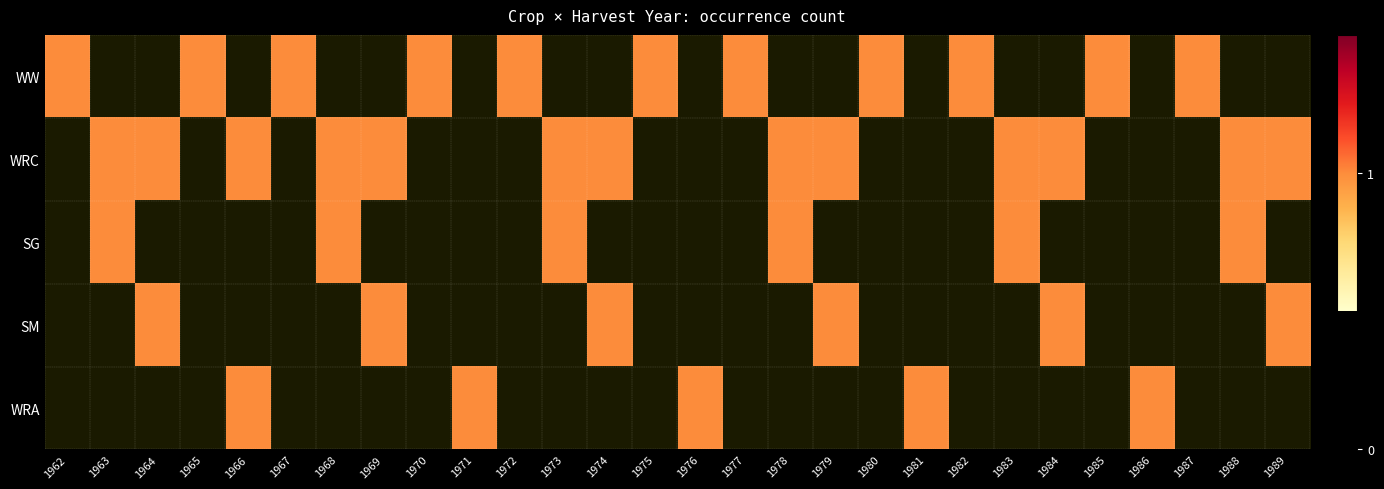

Reading left to right, transcribe all the data shown in this chart.

WW: 1962=1	1963=0	1964=0	1965=1	1966=0	1967=1	1968=0	1969=0	1970=1	1971=0	1972=1	1973=0	1974=0	1975=1	1976=0	1977=1	1978=0	1979=0	1980=1	1981=0	1982=1	1983=0	1984=0	1985=1	1986=0	1987=1	1988=0	1989=0
WRC: 1962=0	1963=1	1964=1	1965=0	1966=1	1967=0	1968=1	1969=1	1970=0	1971=0	1972=0	1973=1	1974=1	1975=0	1976=0	1977=0	1978=1	1979=1	1980=0	1981=0	1982=0	1983=1	1984=1	1985=0	1986=0	1987=0	1988=1	1989=1
SG: 1962=0	1963=1	1964=0	1965=0	1966=0	1967=0	1968=1	1969=0	1970=0	1971=0	1972=0	1973=1	1974=0	1975=0	1976=0	1977=0	1978=1	1979=0	1980=0	1981=0	1982=0	1983=1	1984=0	1985=0	1986=0	1987=0	1988=1	1989=0
SM: 1962=0	1963=0	1964=1	1965=0	1966=0	1967=0	1968=0	1969=1	1970=0	1971=0	1972=0	1973=0	1974=1	1975=0	1976=0	1977=0	1978=0	1979=1	1980=0	1981=0	1982=0	1983=0	1984=1	1985=0	1986=0	1987=0	1988=0	1989=1
WRA: 1962=0	1963=0	1964=0	1965=0	1966=1	1967=0	1968=0	1969=0	1970=0	1971=1	1972=0	1973=0	1974=0	1975=0	1976=1	1977=0	1978=0	1979=0	1980=0	1981=1	1982=0	1983=0	1984=0	1985=0	1986=1	1987=0	1988=0	1989=0